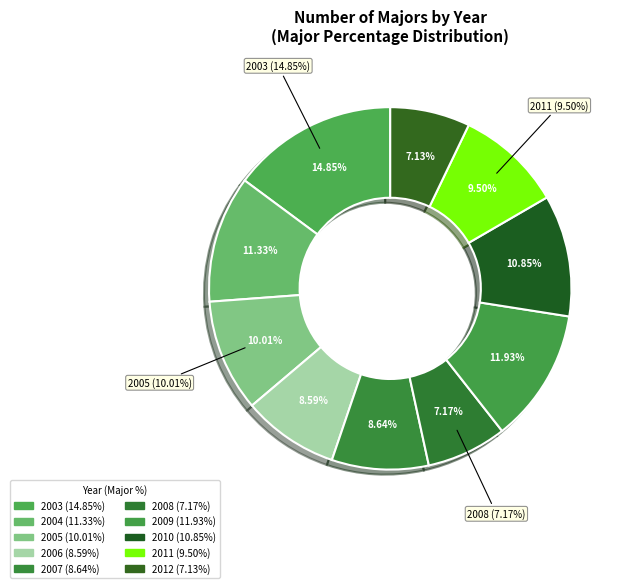

Rank the categories by value from highest to lowest.

2003, 2009, 2004, 2010, 2005, 2011, 2007, 2006, 2008, 2012